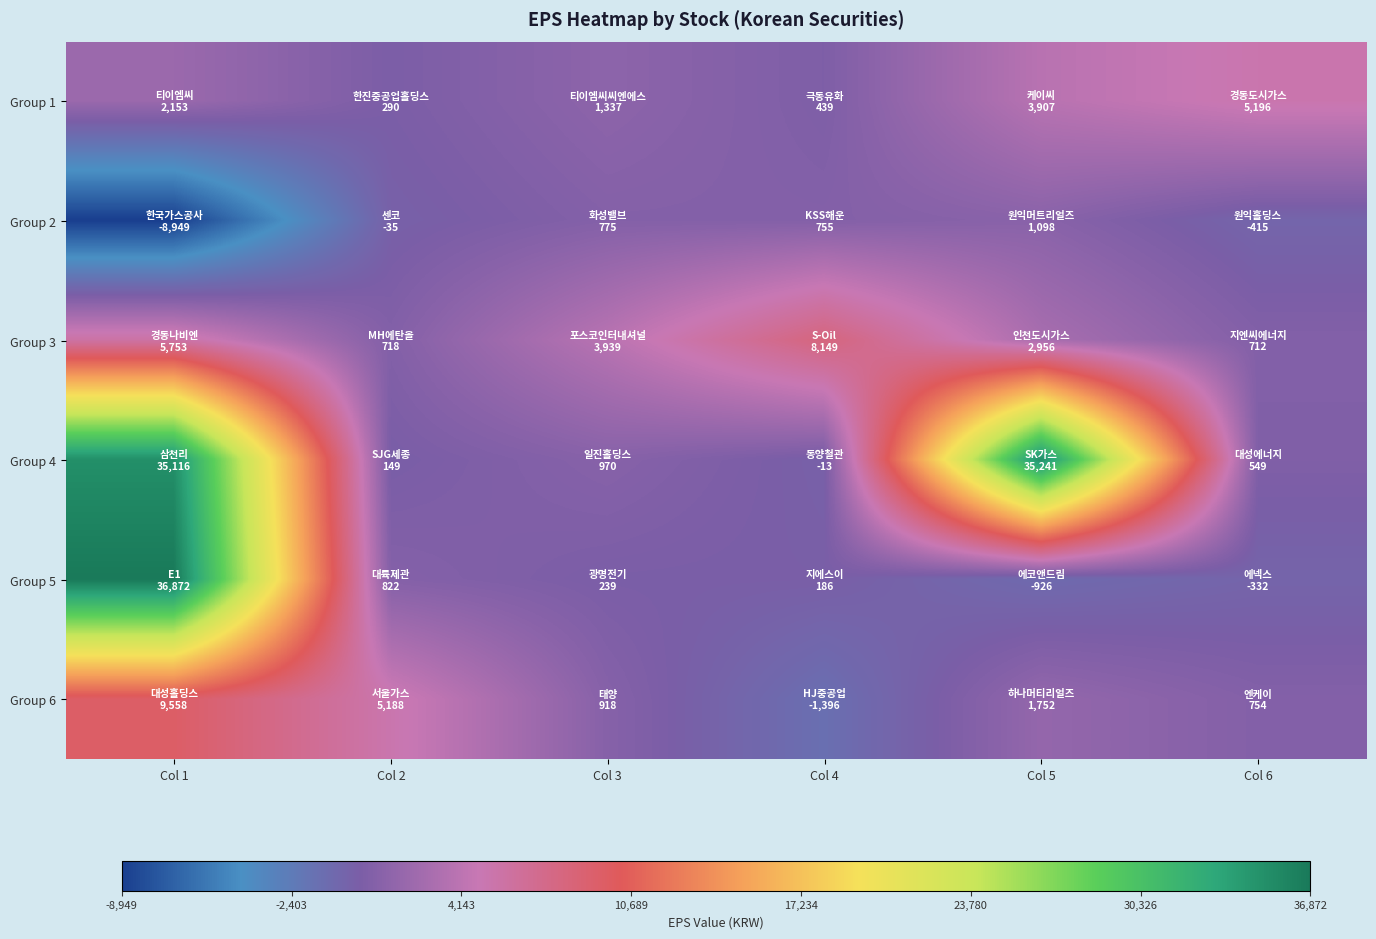

Reading left to right, extract all data points from this chart.

Group 1: Col 1=2153.0	Col 2=290.0	Col 3=1337.0	Col 4=439.0	Col 5=3907.0	Col 6=5195.9
Group 2: Col 1=-8949.0	Col 2=-35.2	Col 3=775.0	Col 4=755.0	Col 5=1098.0	Col 6=-415.0
Group 3: Col 1=5753.0	Col 2=718.0	Col 3=3939.0	Col 4=8149.0	Col 5=2956.0	Col 6=711.6
Group 4: Col 1=35116.0	Col 2=149.0	Col 3=970.5	Col 4=-13.0	Col 5=35241.0	Col 6=549.0
Group 5: Col 1=36872.0	Col 2=822.0	Col 3=239.0	Col 4=186.0	Col 5=-926.0	Col 6=-332.0
Group 6: Col 1=9558.0	Col 2=5188.0	Col 3=918.0	Col 4=-1396.0	Col 5=1752.0	Col 6=754.0